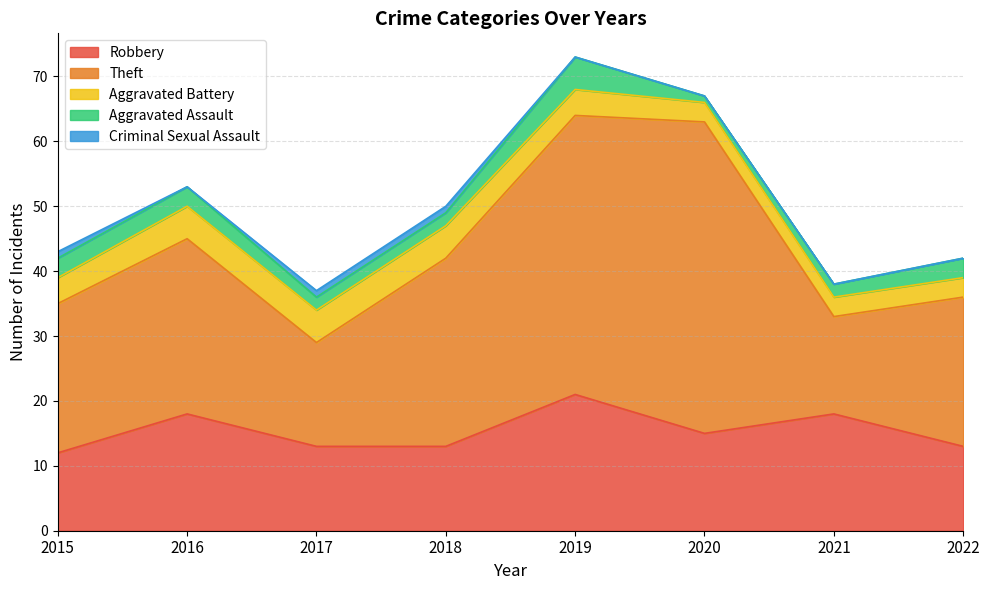

How many positive values does the Criminal Sexual Assault series have?

3